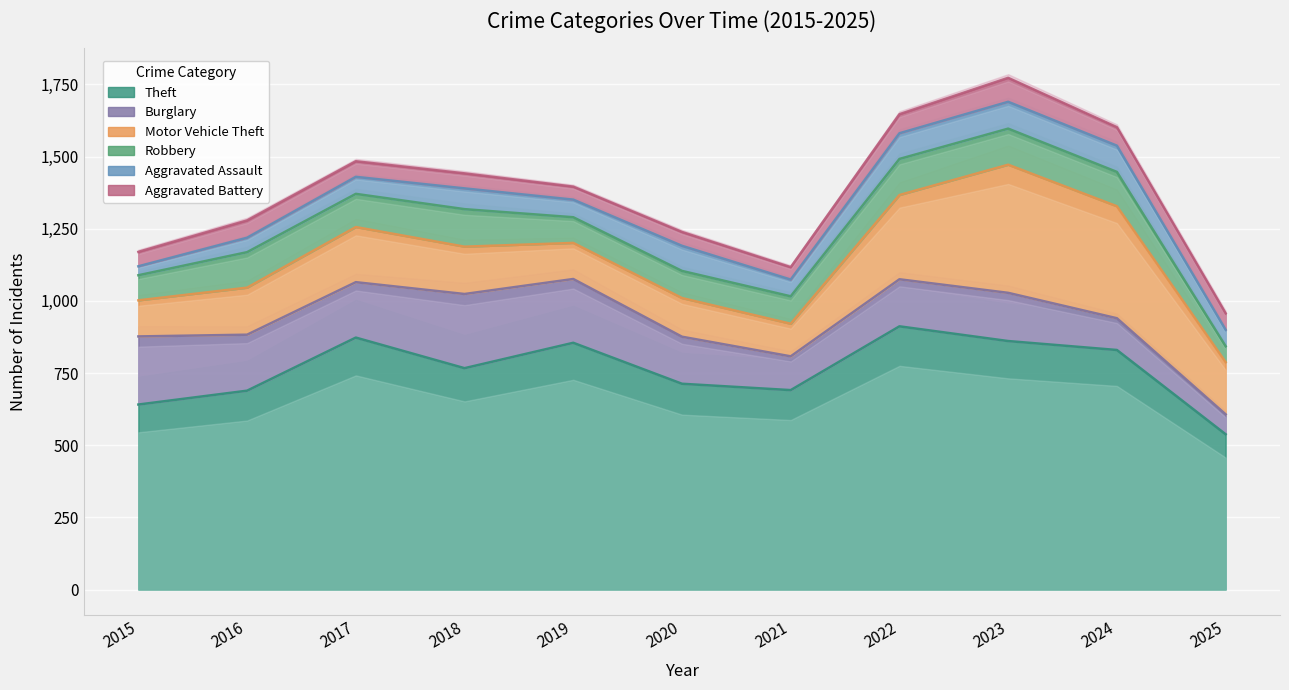

What is the difference between the maximum and minimum values in the Theft series?

374